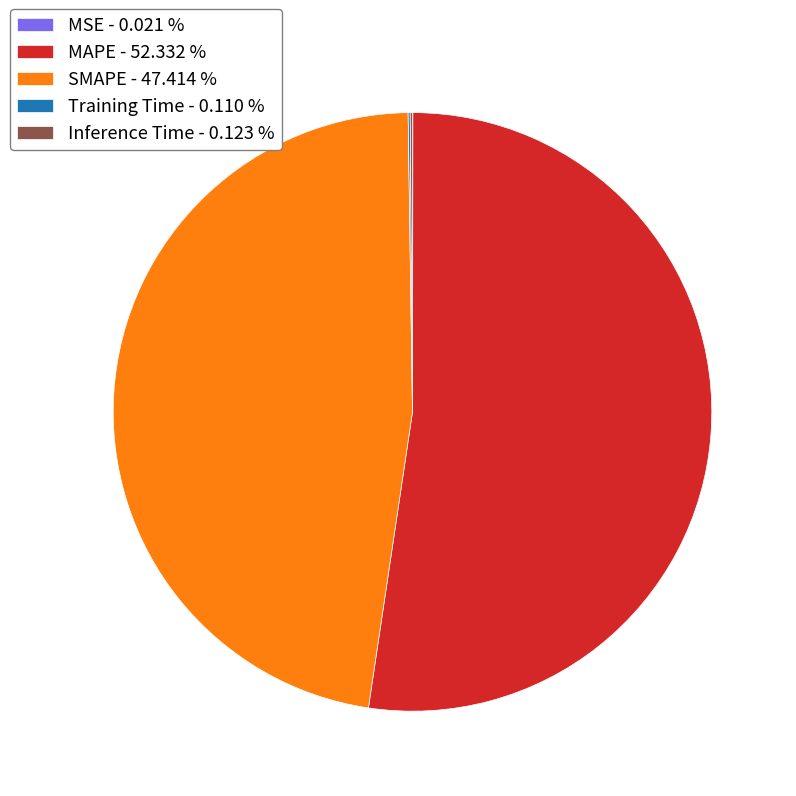

Which slice represents more than half of the pie?

MAPE